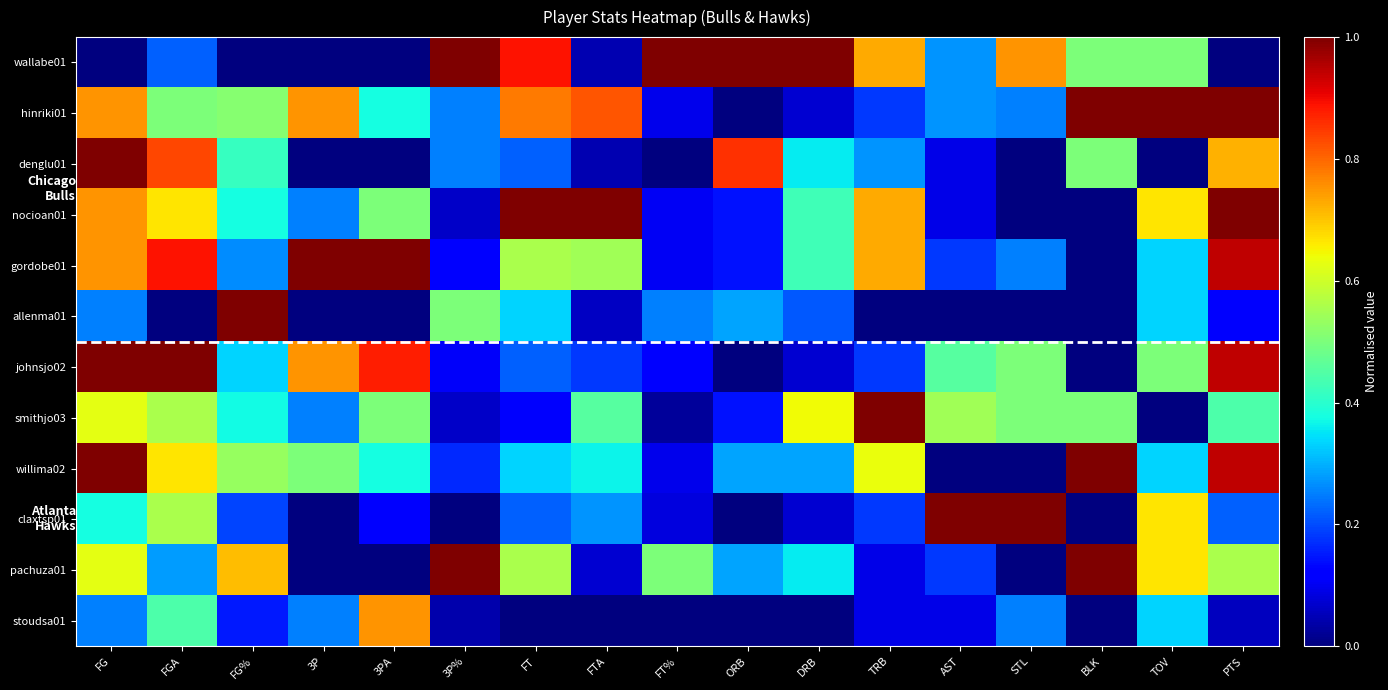

Which label corresponds to the smallest value in the chart?

FG